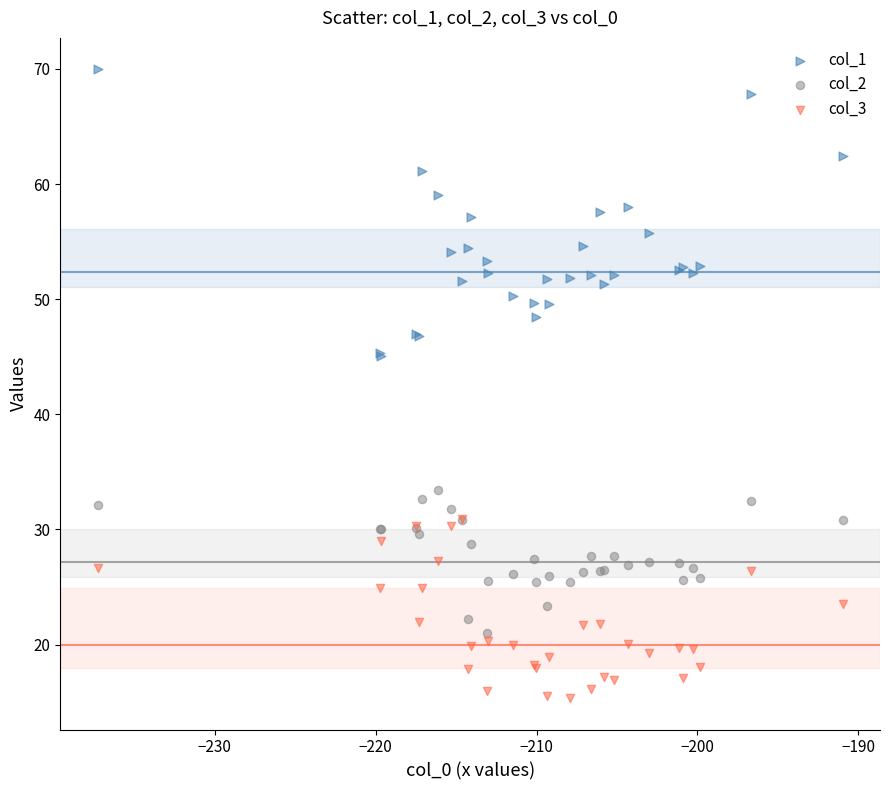

What are all the series names shown in the legend?

col_1, col_2, col_3